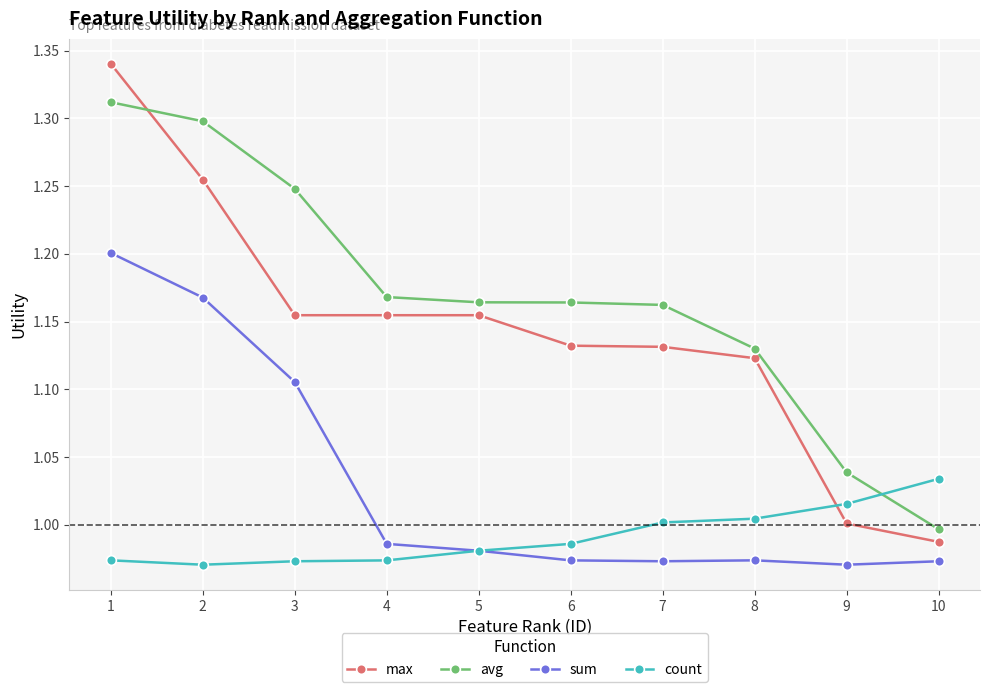

At which label is sum closest to 1?

4